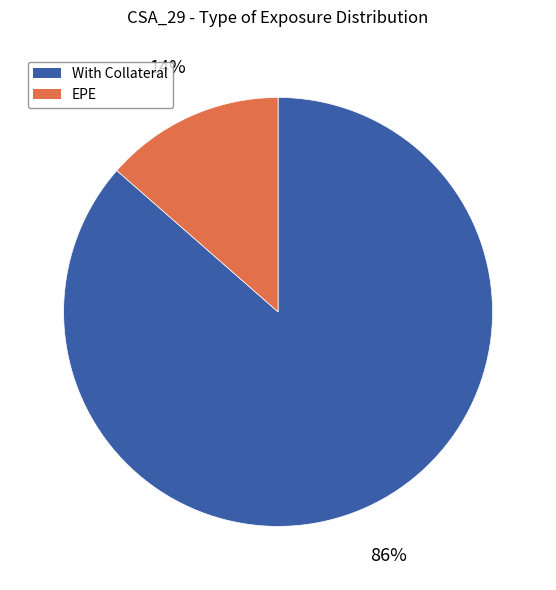

Is there a majority slice in this chart?

Yes